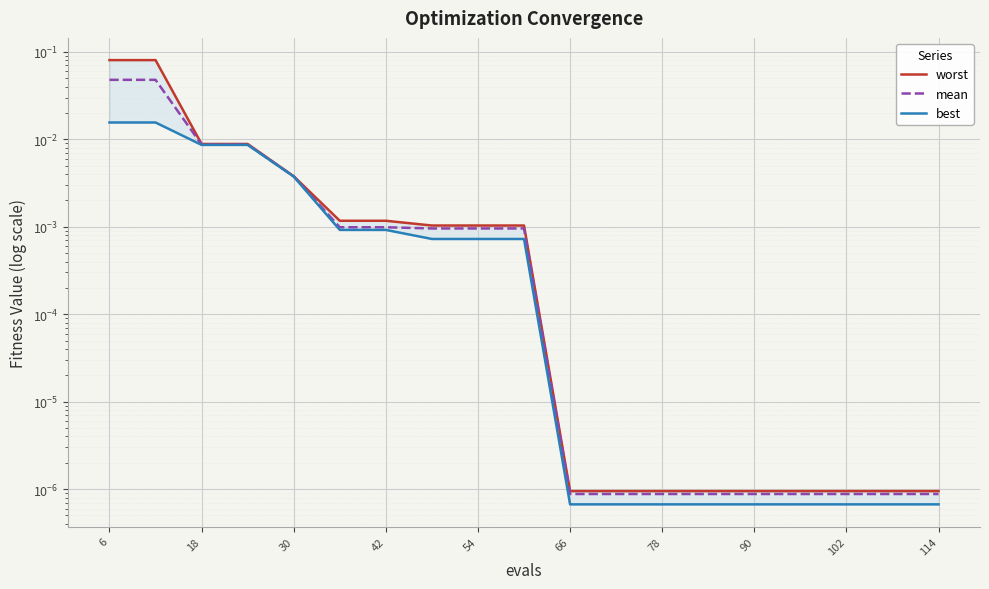

List the series in order of their overall mean, highest first.

worst, mean, best